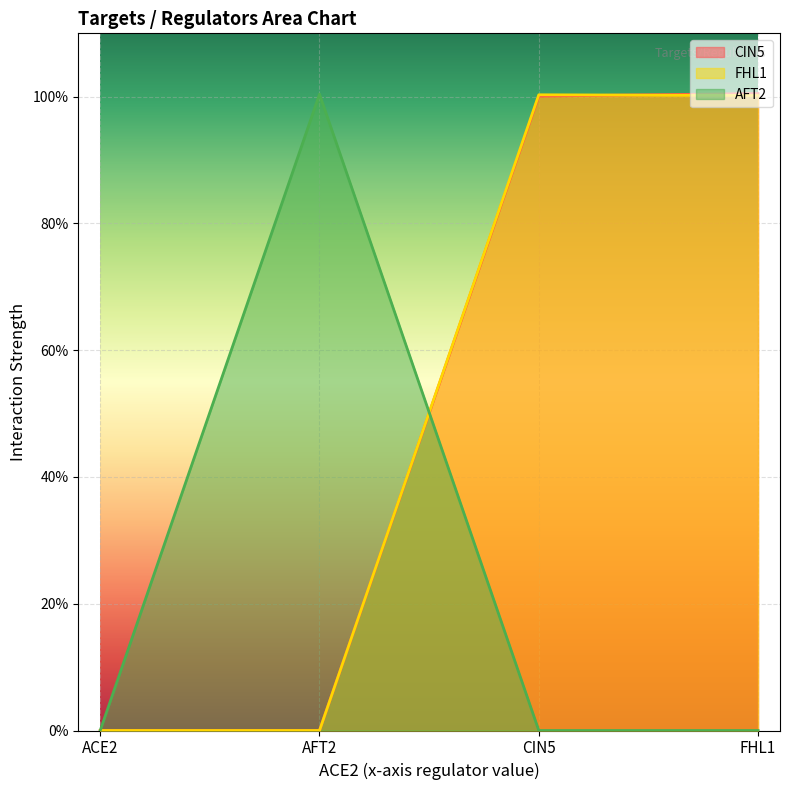

How many distinct data groups are displayed?

3